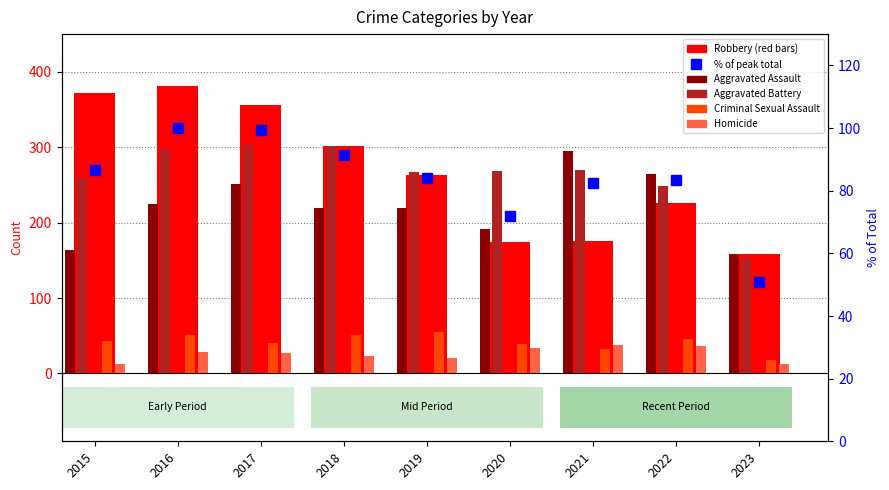

Rank the categories by Robbery value from lowest to highest.

2023, 2020, 2021, 2022, 2019, 2018, 2017, 2015, 2016